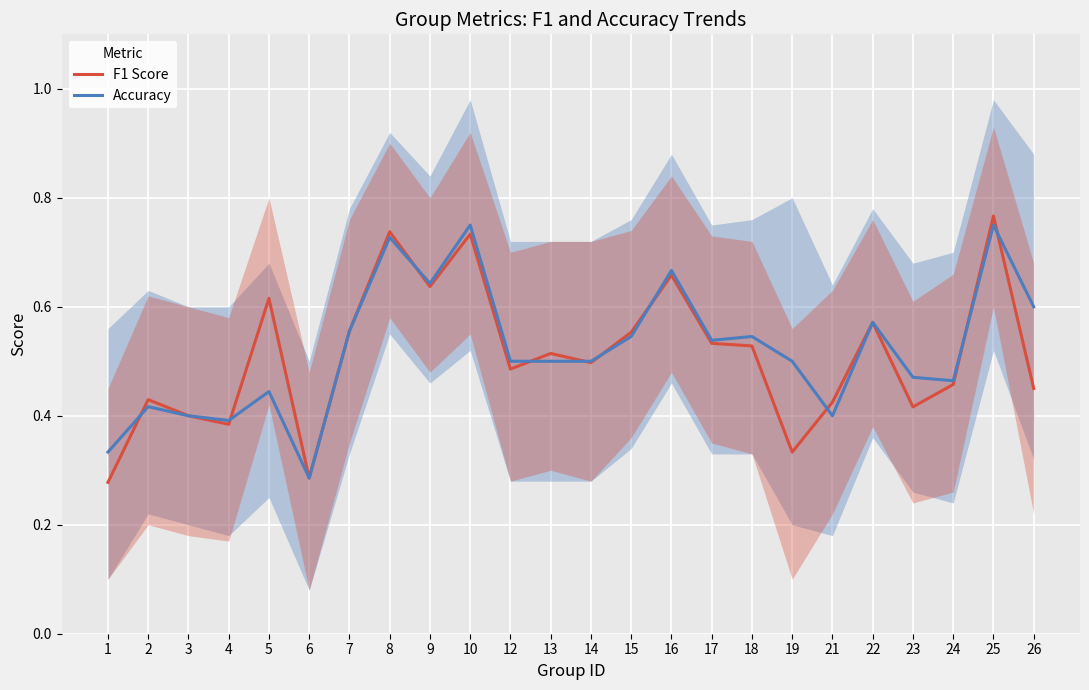

Where is the first local maximum for F1 Score?

2